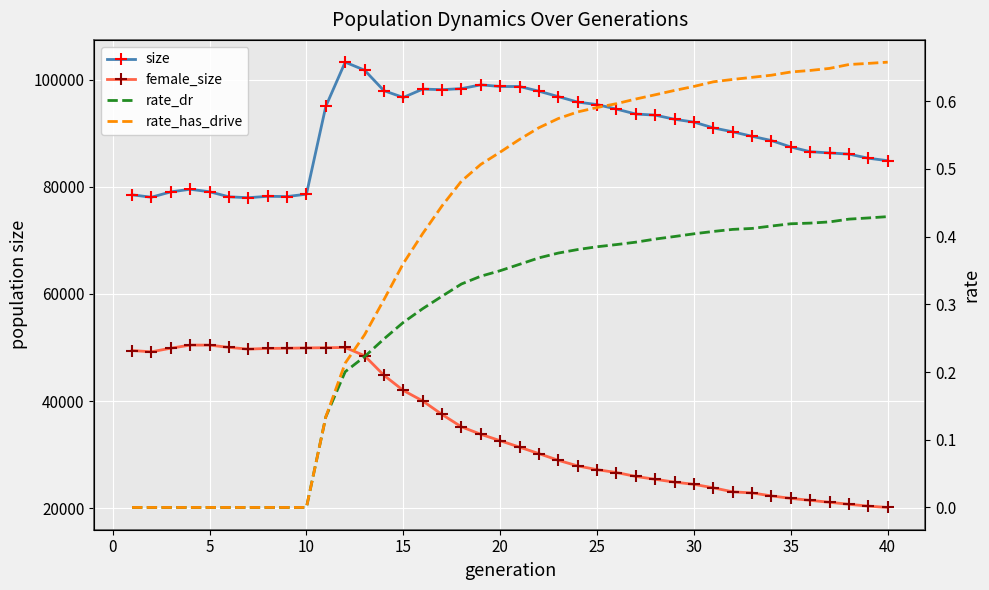

At how many categories does at least one series exceed 86297?

27